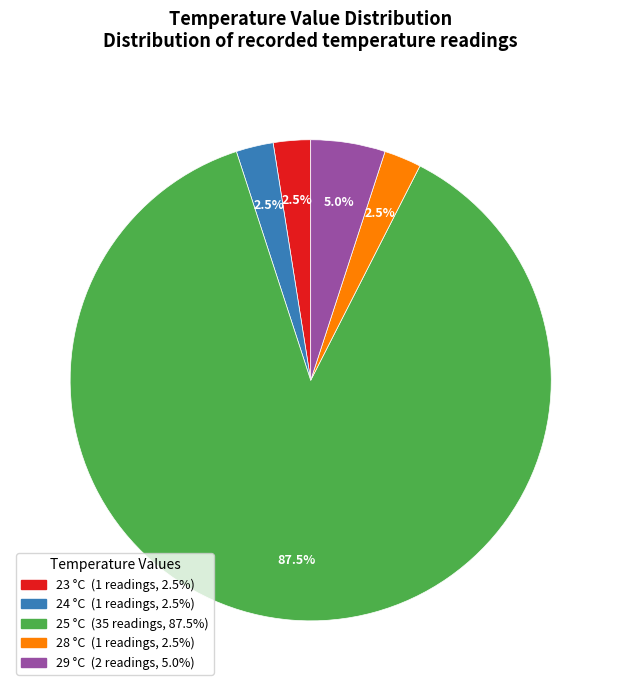

Does 23 account for over 50% of the chart?

No